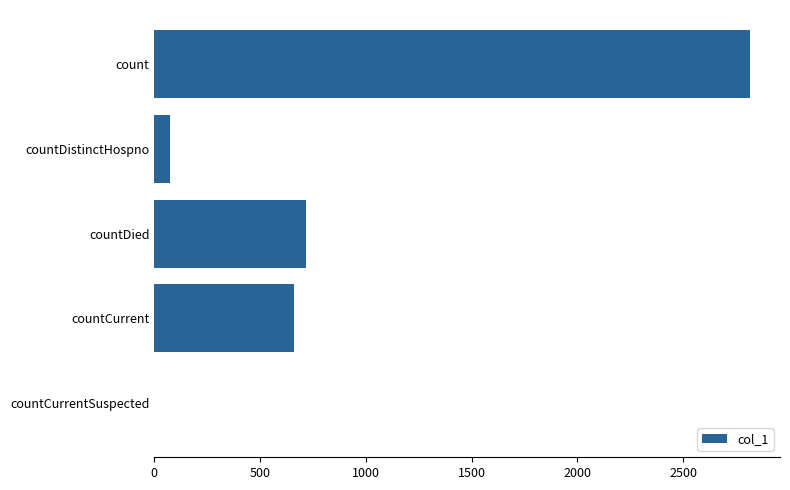

What is the sum of the values at count and countDied?

3532